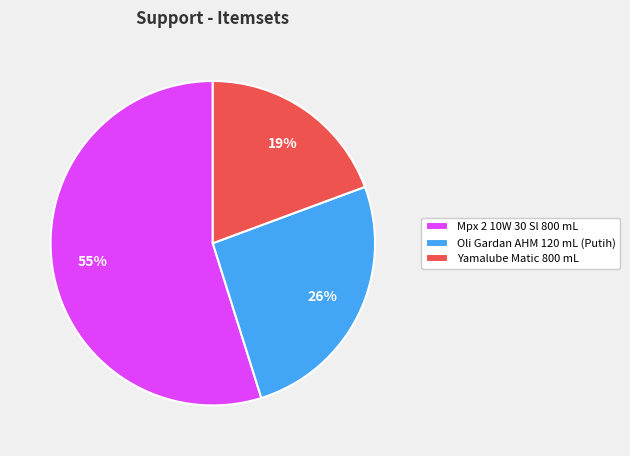

How many segments does this pie chart have?

3